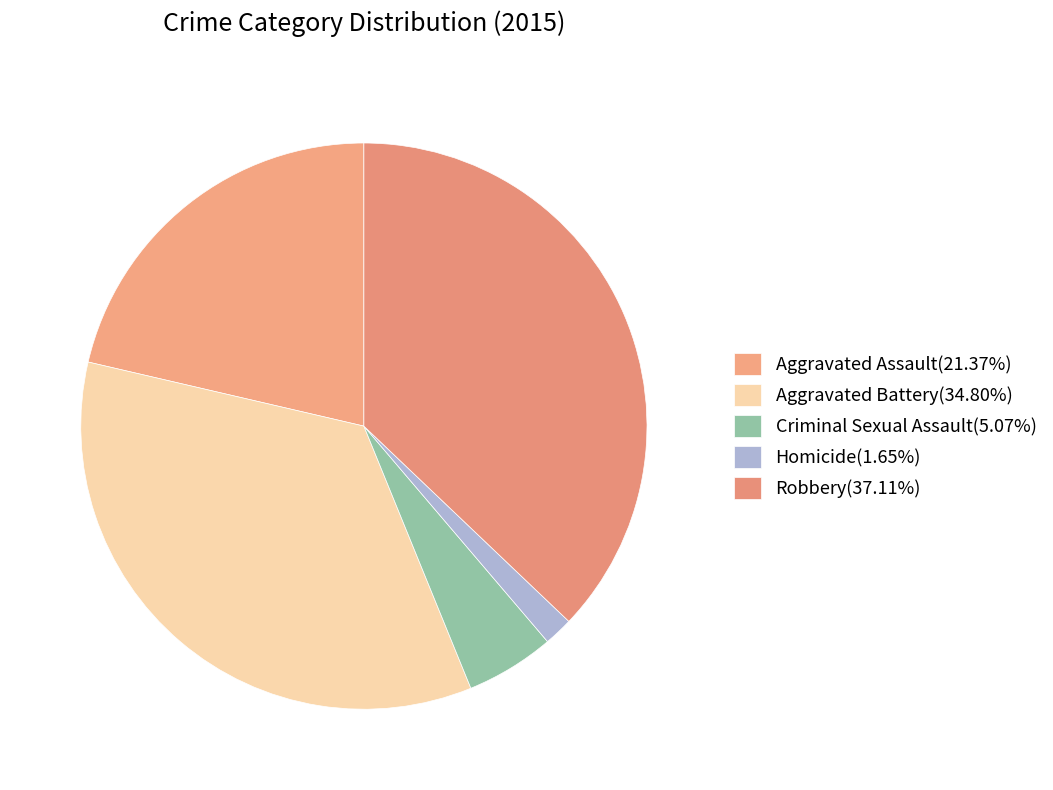

Approximately how many times larger is the value at Criminal Sexual Assault compared to Aggravated Battery?

0.1